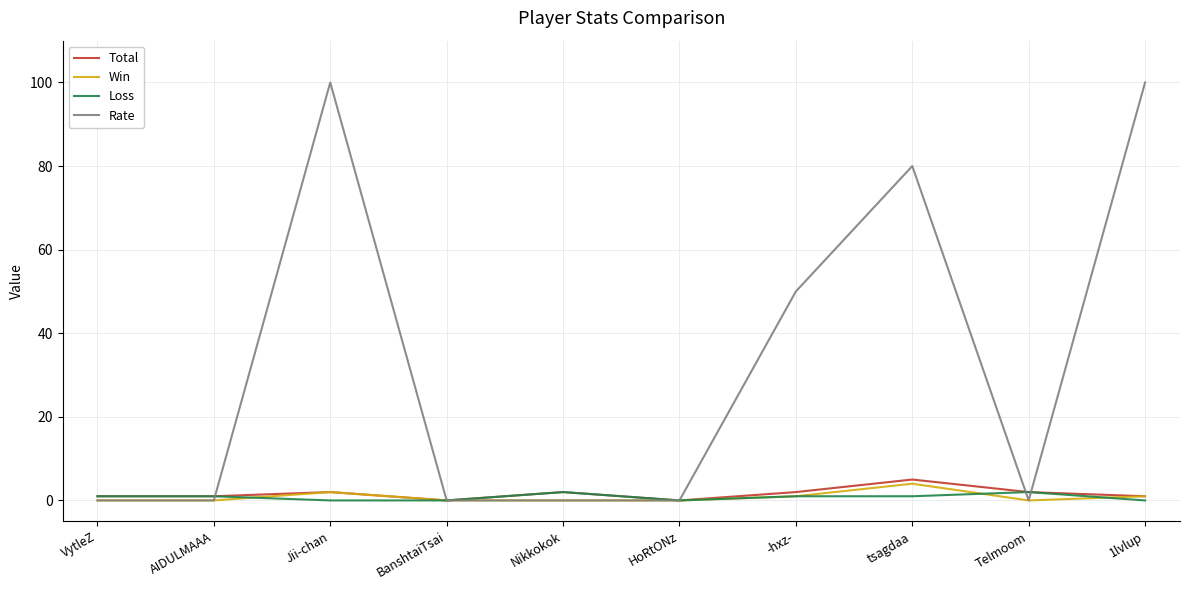

Is this an area chart (filled region under the line)?

No